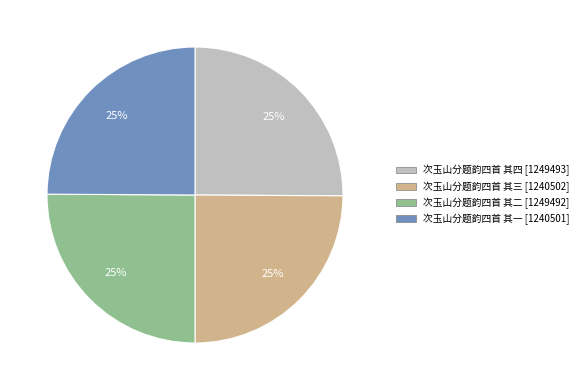

Count the number of slices in the pie.

4